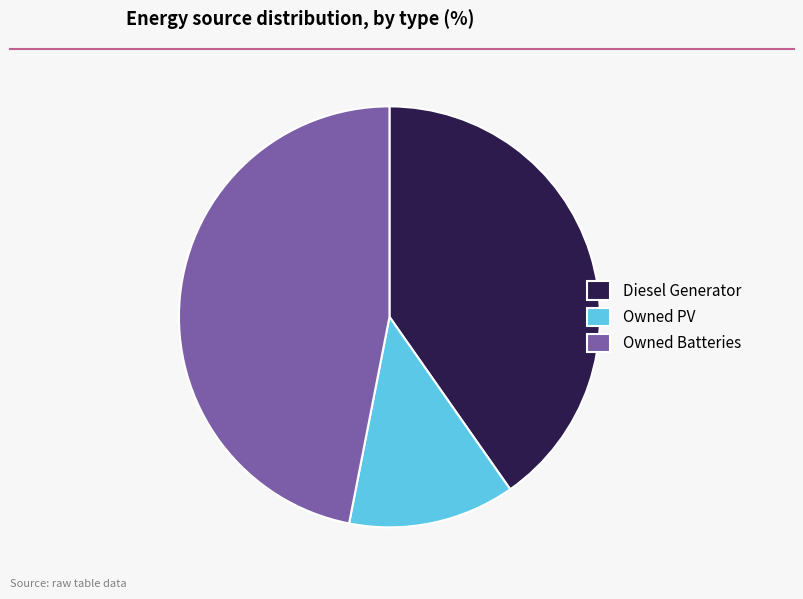

Which has a higher value, Owned PV or Owned Batteries?

Owned Batteries